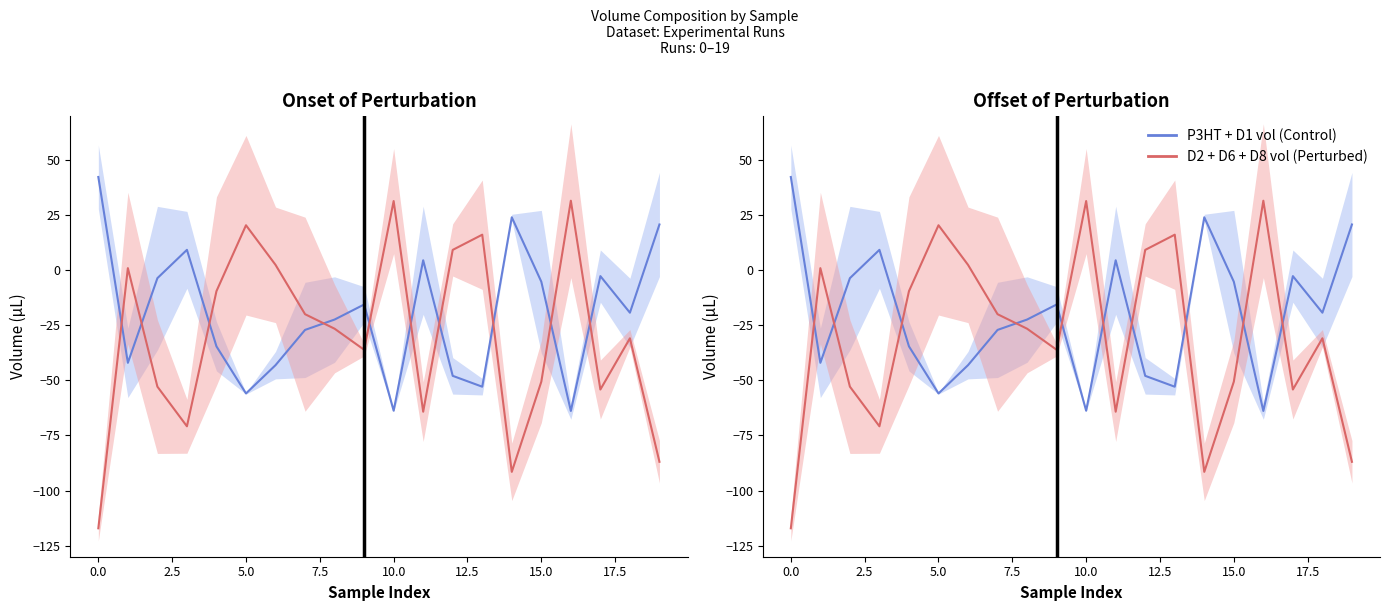

What is the maximum value shown in the chart?

42.2